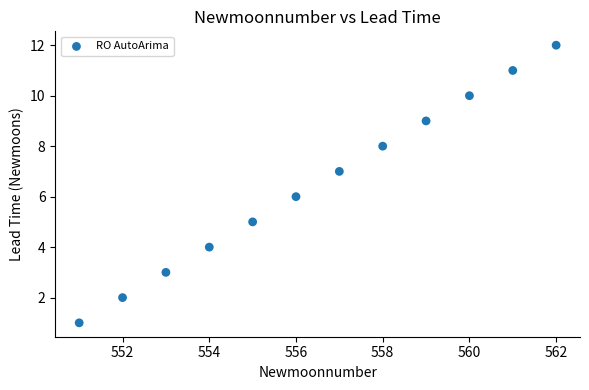

What is the range of Y values (max minus min)?

11